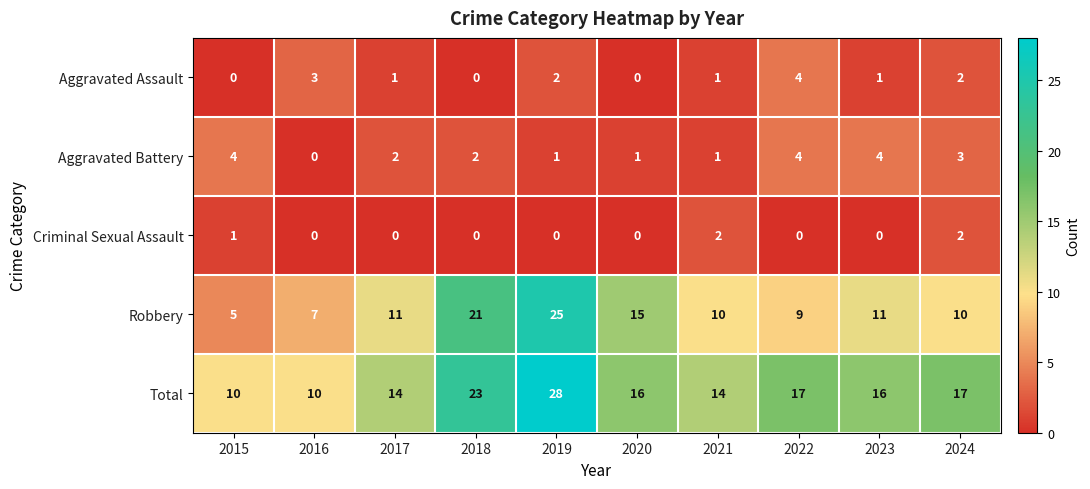

Where does the Aggravated Assault series first go above 1?

2016